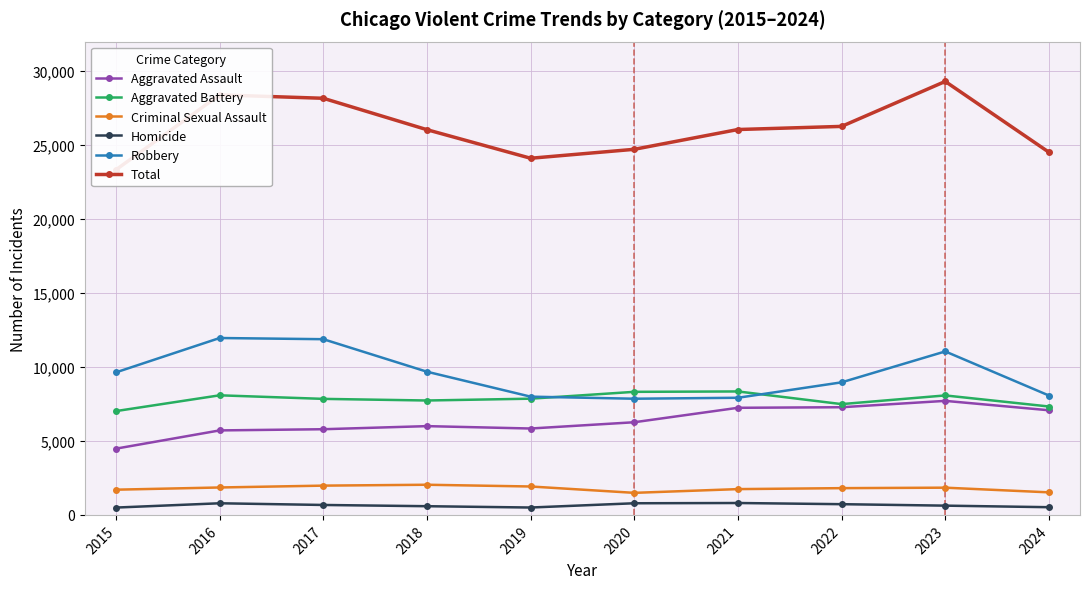

Between 2022 and 2019, which is larger?

2022